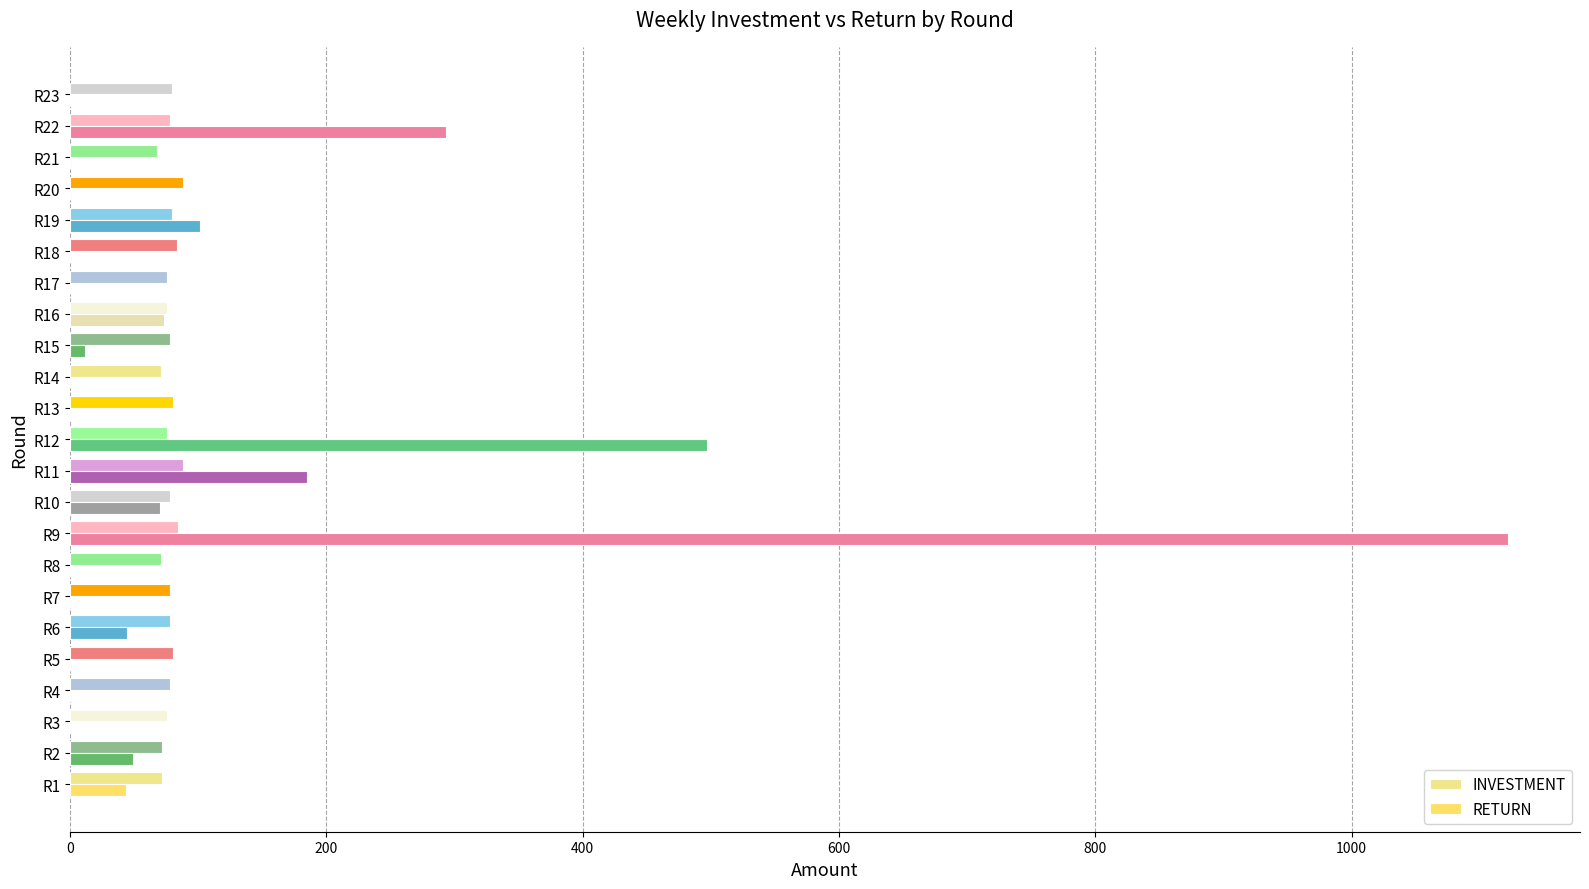

What are all the series names shown in the legend?

INVESTMENT, RETURN